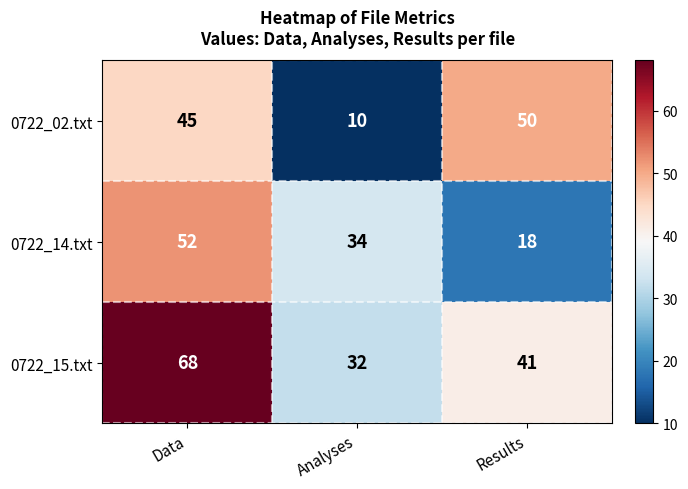

Which series has the largest total across all categories?

0722_15.txt